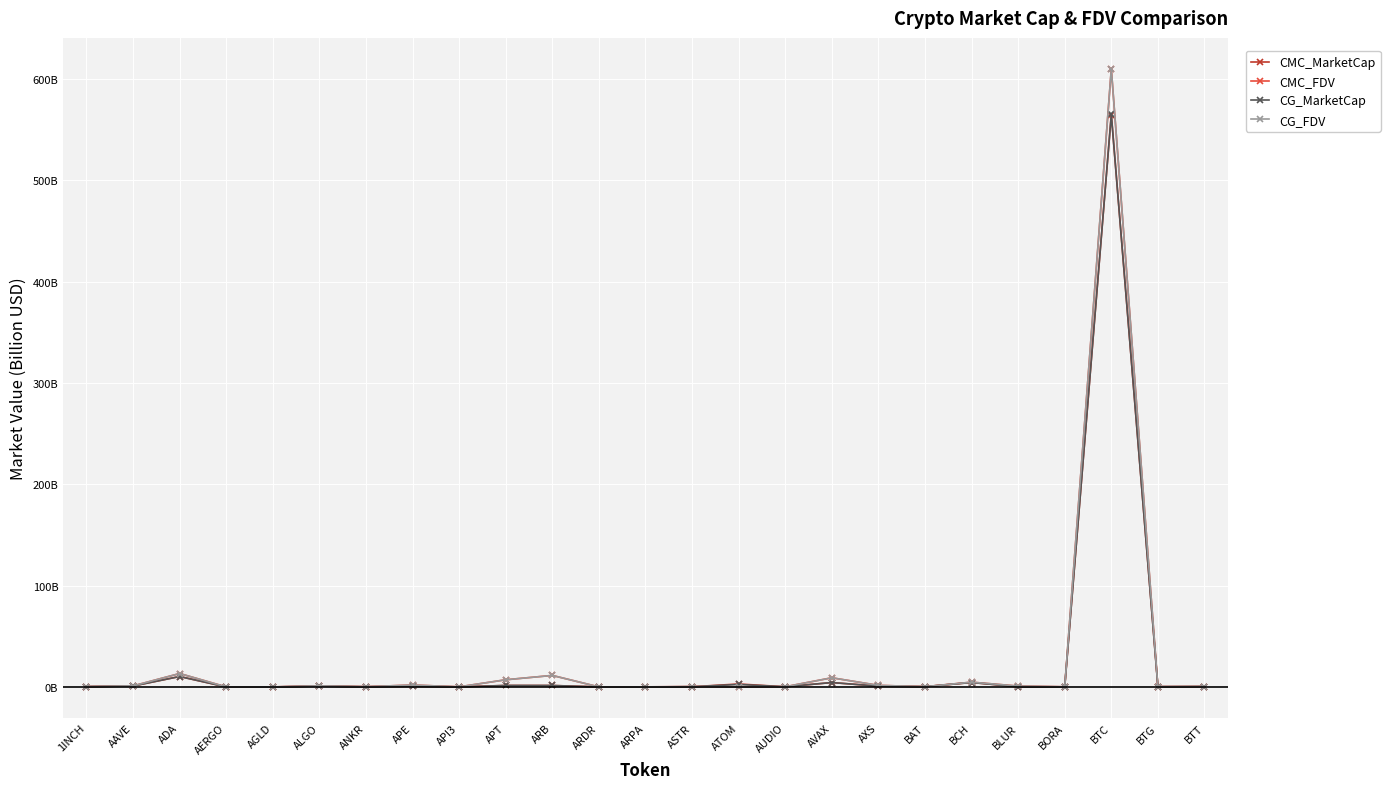

What is the label of the 4th point from the right?

BORA